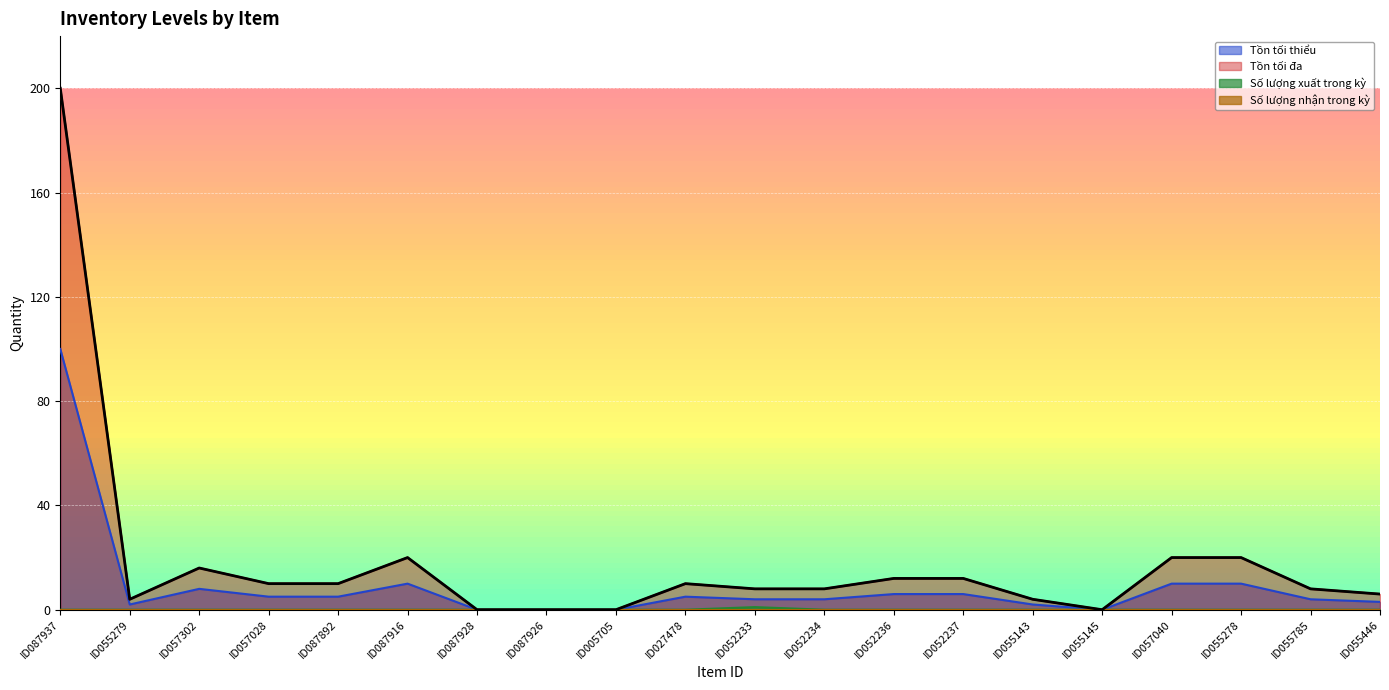

Which category has the lowest value across all series?

ID087928